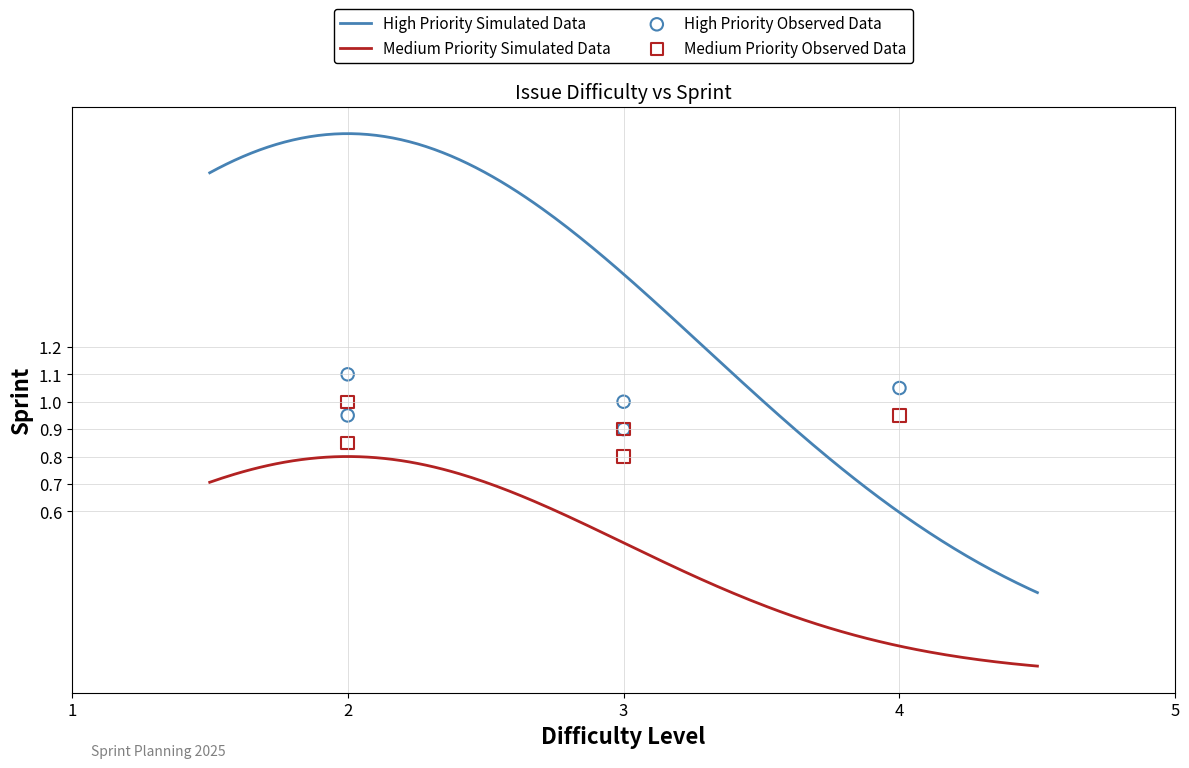

True or false: Medium Priority Simulated Data and High Priority Simulated Data cross at least once.

False